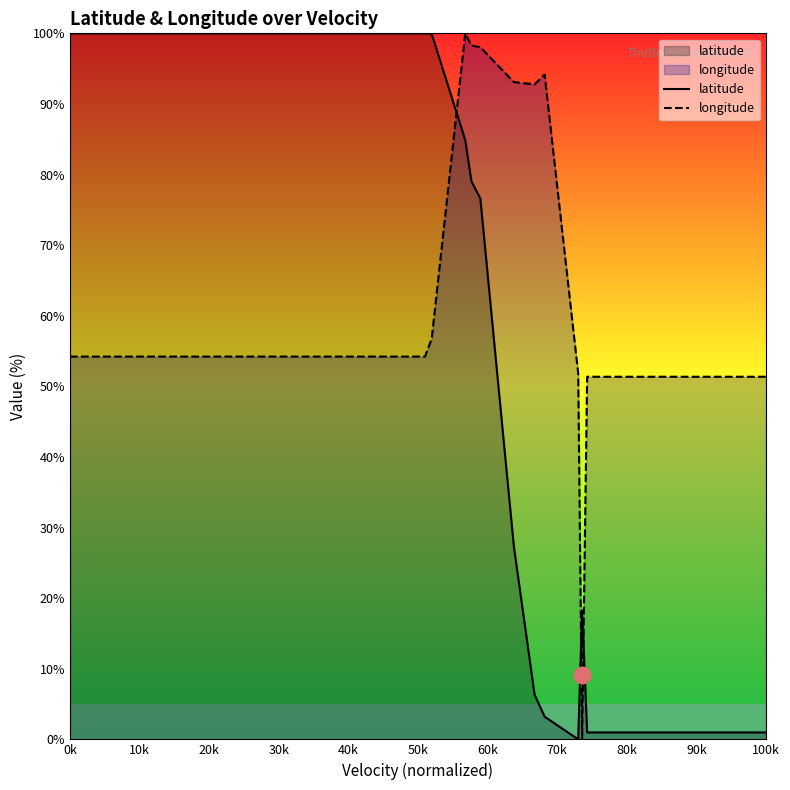

Where does the longitude series first go above 54?

0k